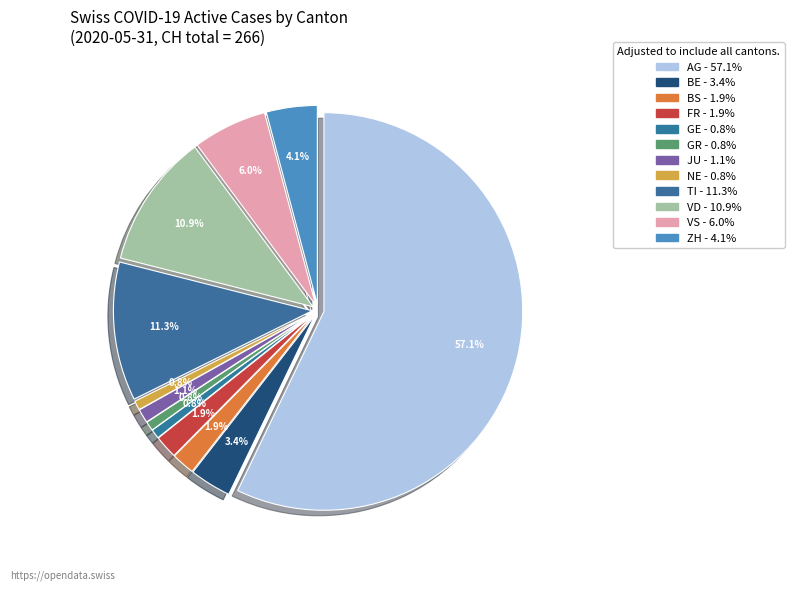

To the nearest percent, what is the difference between the JU and AG slice percentages?

56%